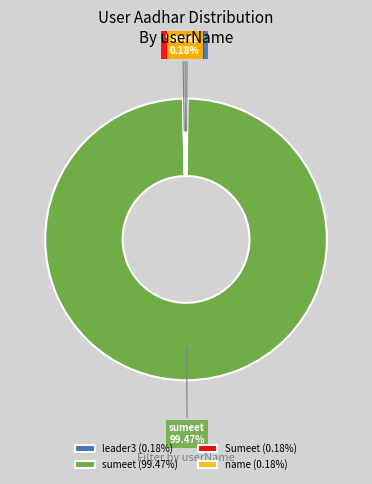

To the nearest percent, what is the average slice percentage?

25%